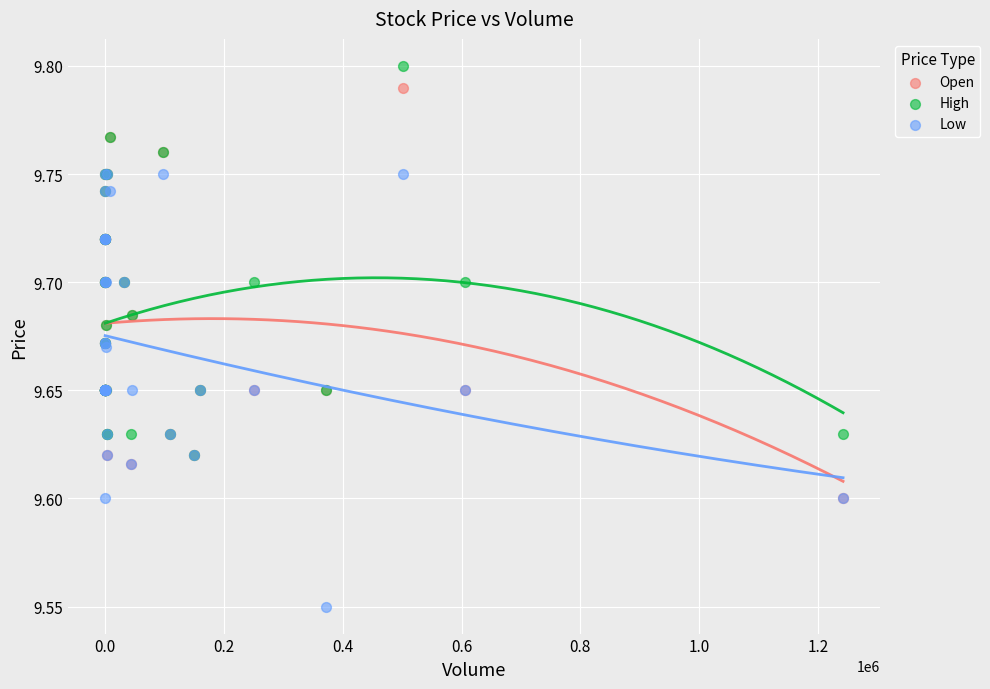

What are all the series names shown in the legend?

Open, High, Low